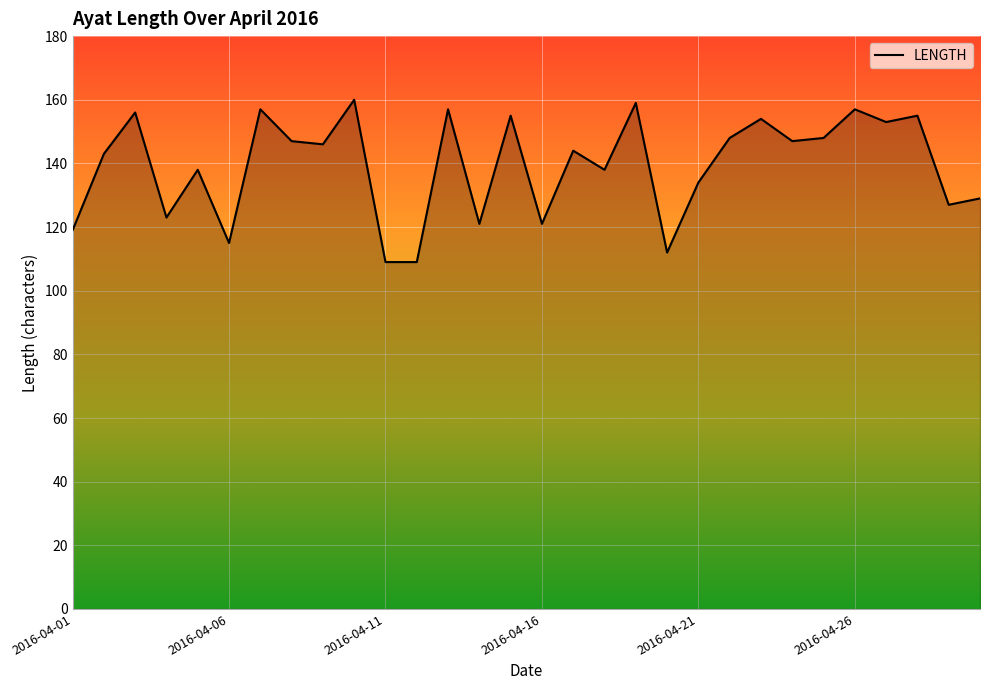

What is the greatest value displayed?

160